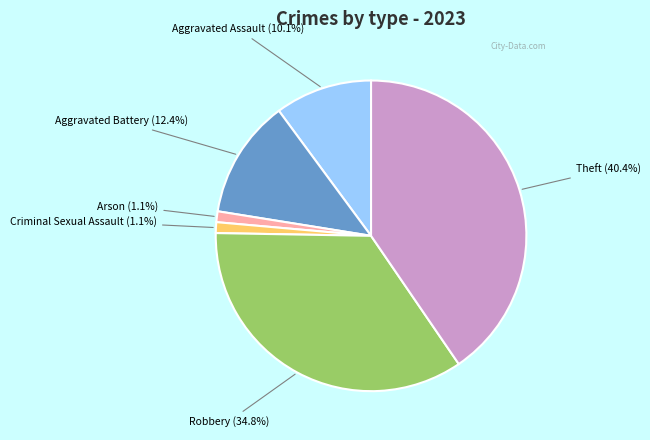

To the nearest percent, what percentage of the pie is Aggravated Battery?

12%